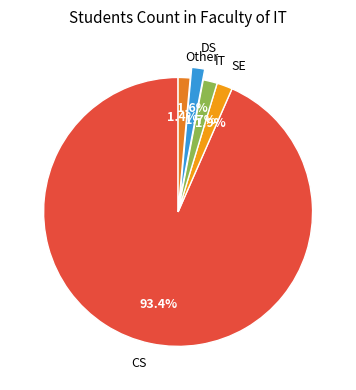

What is the largest slice in the pie chart?

CS